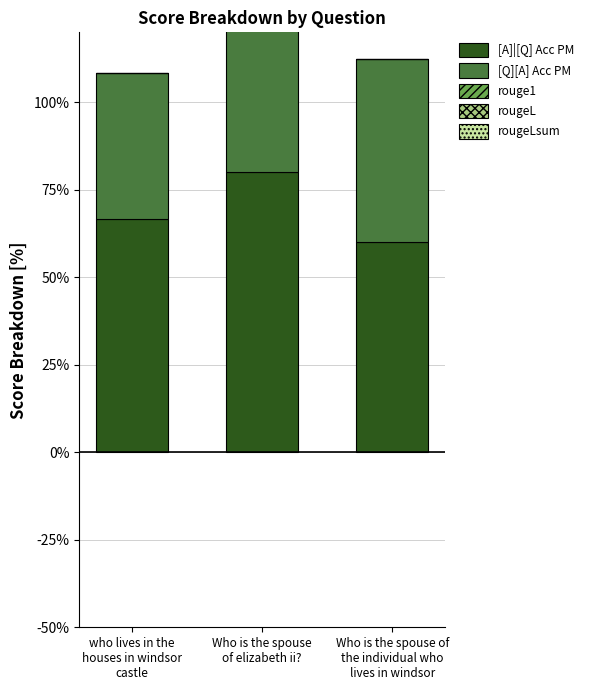

Which series has the largest range (max minus min)?

rouge1